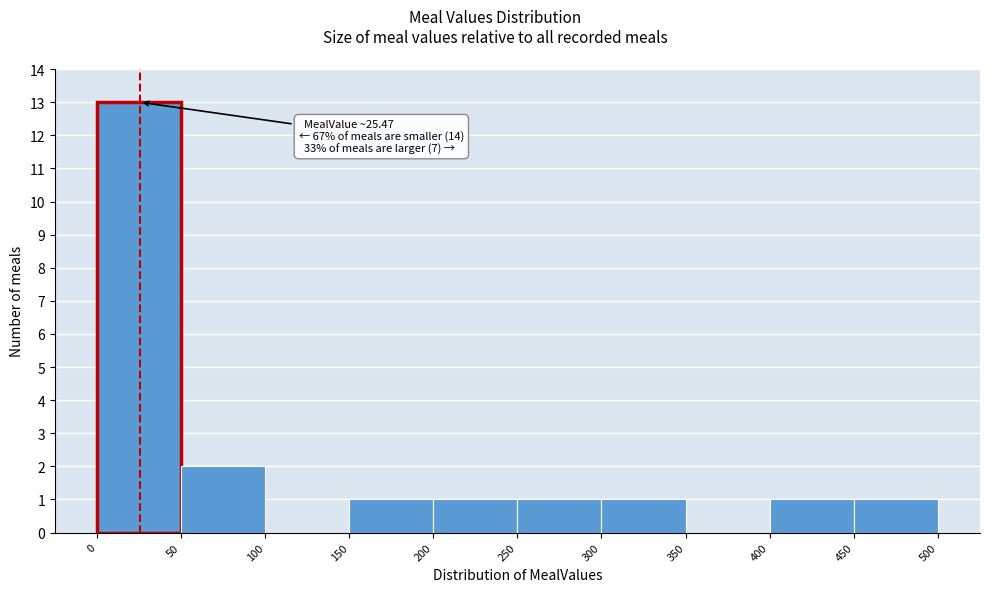

Over which range of the x-axis is the bar tallest?

0 to 50